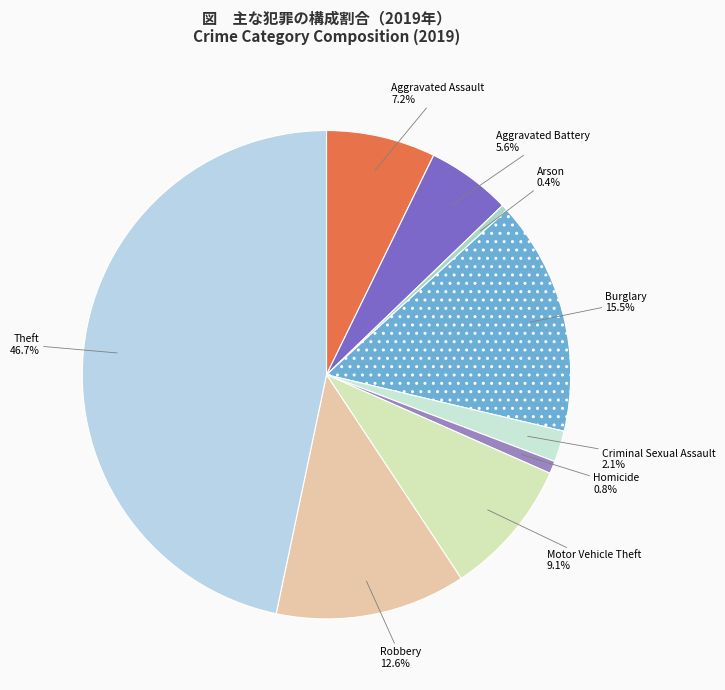

Approximately how many times larger is the value at Criminal Sexual Assault compared to Burglary?

0.1